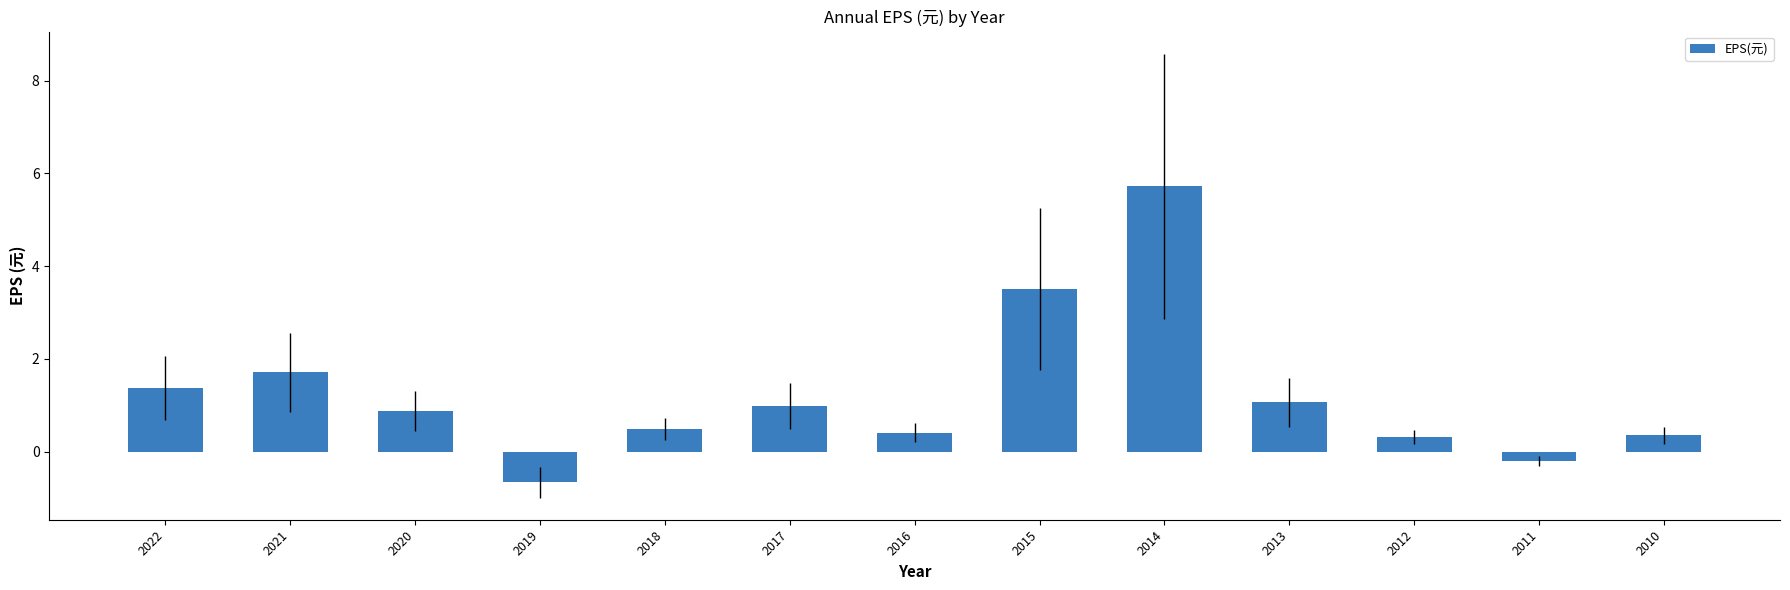

What is the difference between the maximum and minimum values?

6.4